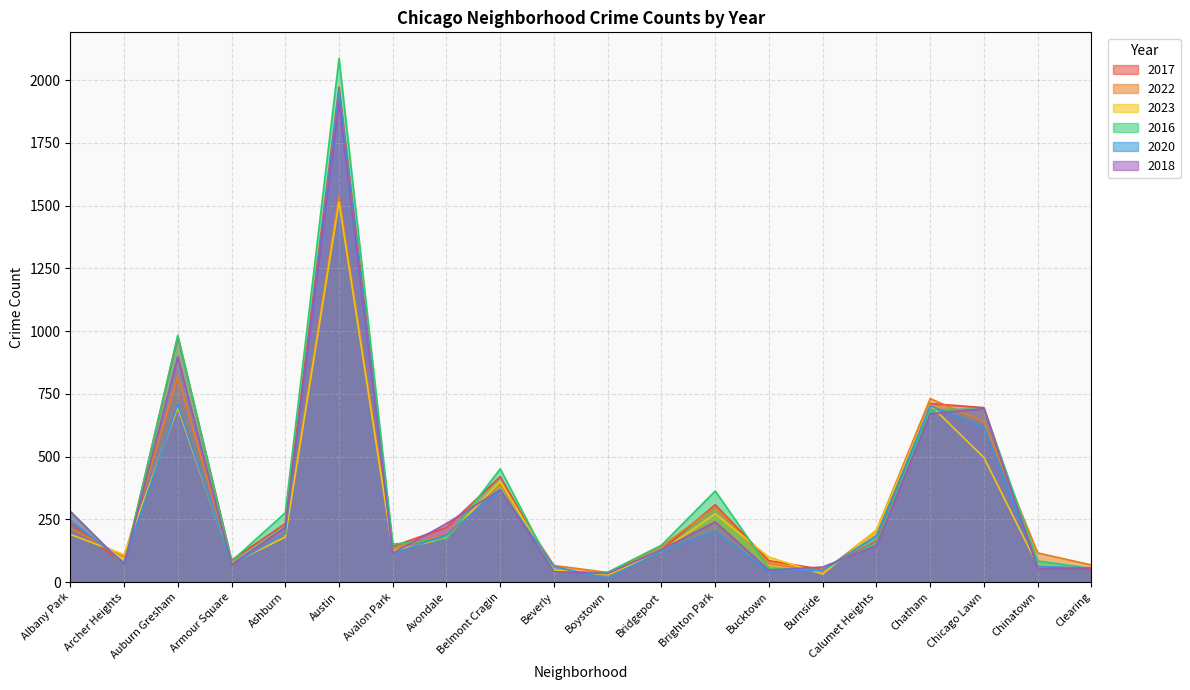

How many lines are shown in the chart?

6